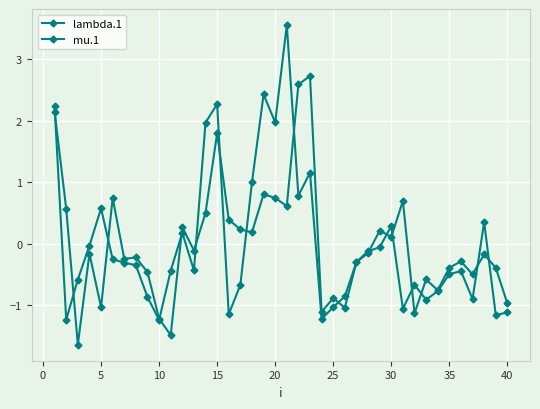

Is this an area chart (filled region under the line)?

No